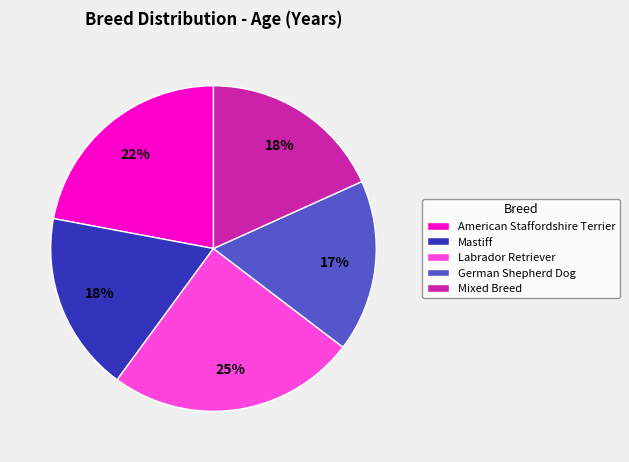

Which has a higher value, Mastiff or German Shepherd Dog?

Mastiff